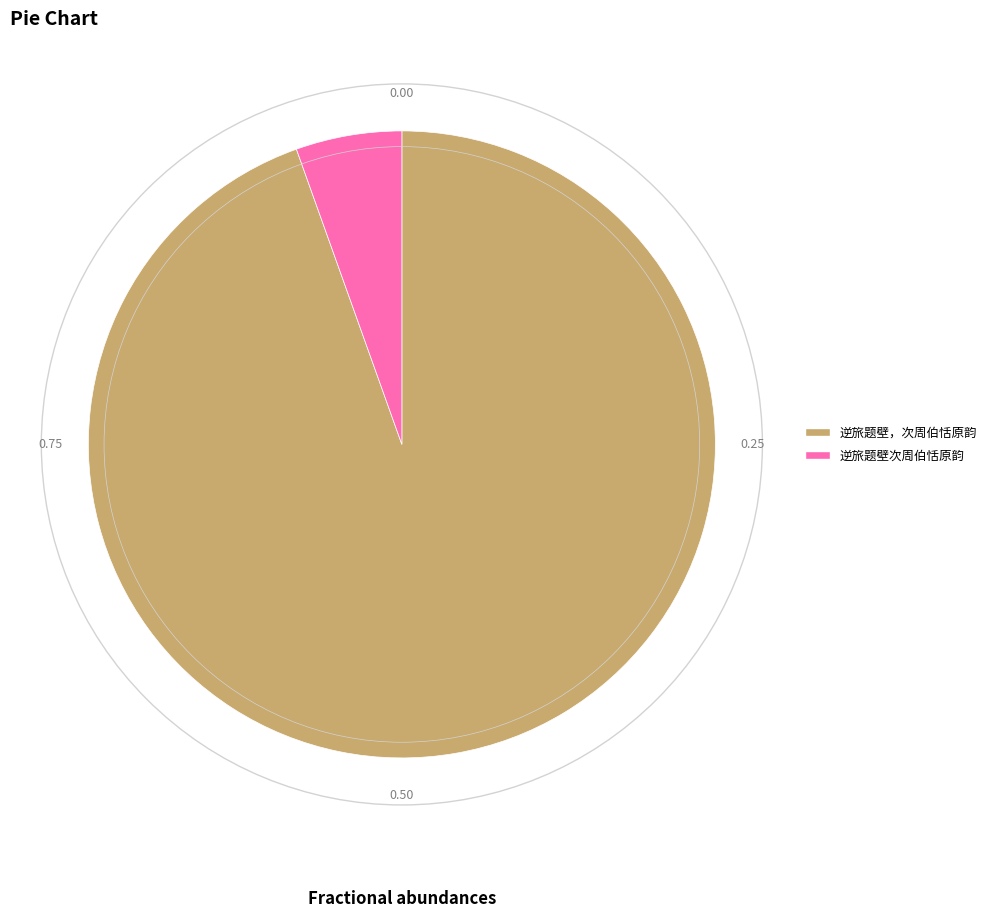

Between 逆旅题壁次周伯恬原韵 and 逆旅题壁，次周伯恬原韵, which is larger?

逆旅题壁，次周伯恬原韵